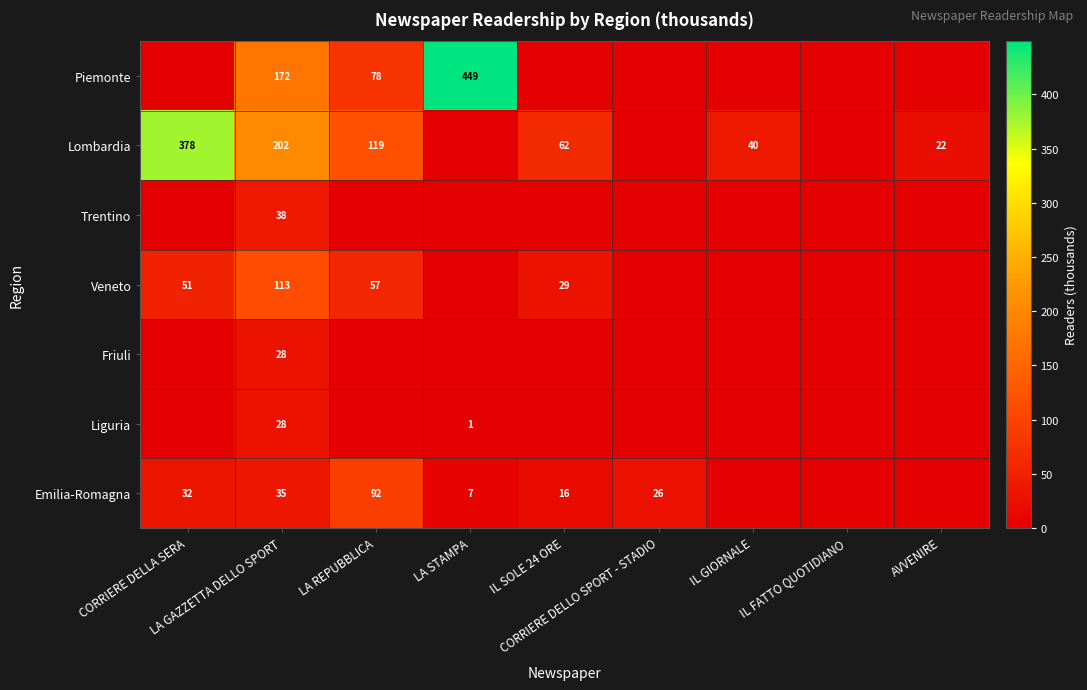

What is the spread (max minus min) of values at LA STAMPA?

449